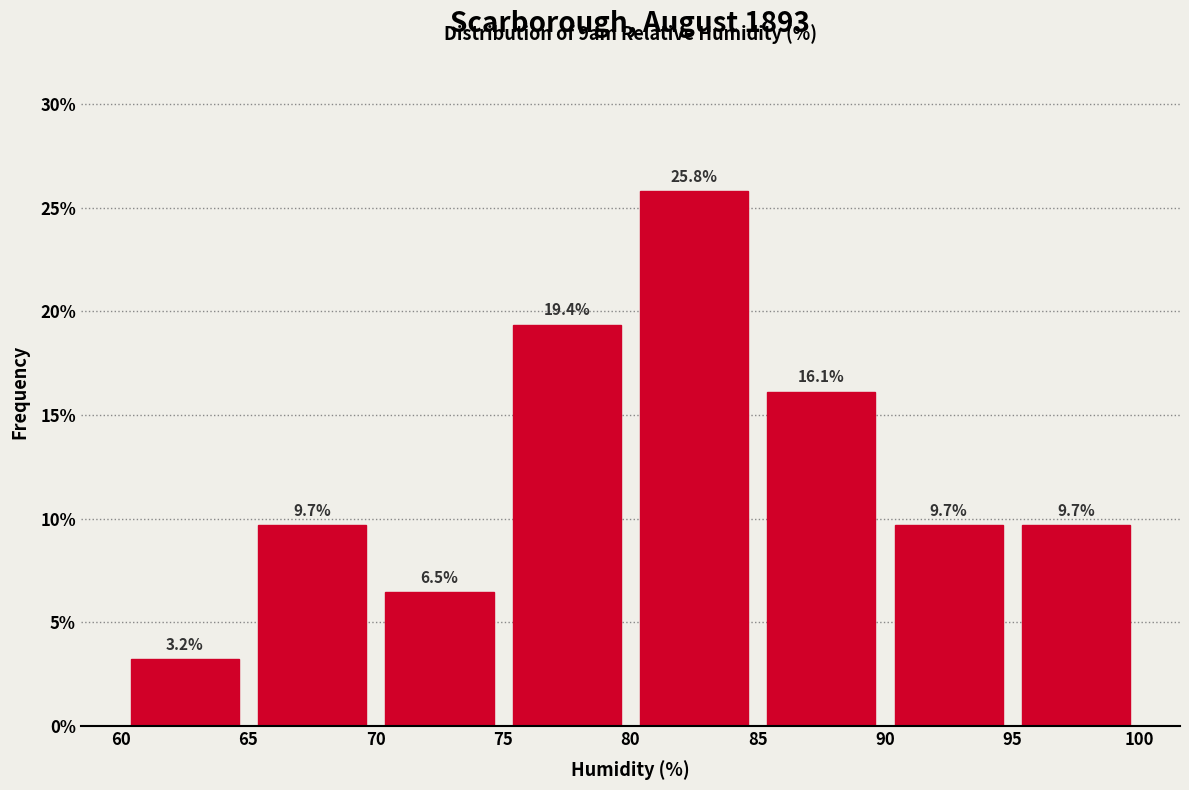

Over which range of the x-axis is the bar tallest?

80 to 85